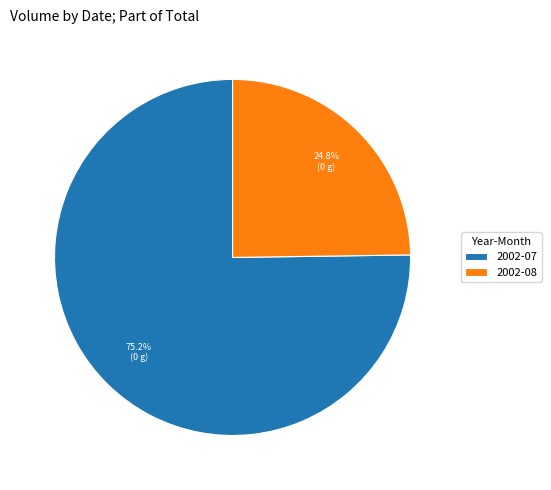

What is the smallest slice in the pie chart?

2002-08